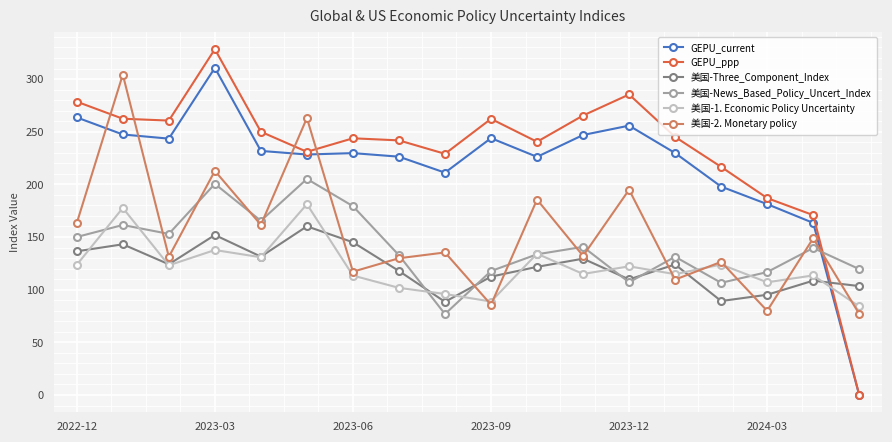

Which series has the largest total across all categories?

GEPU_ppp